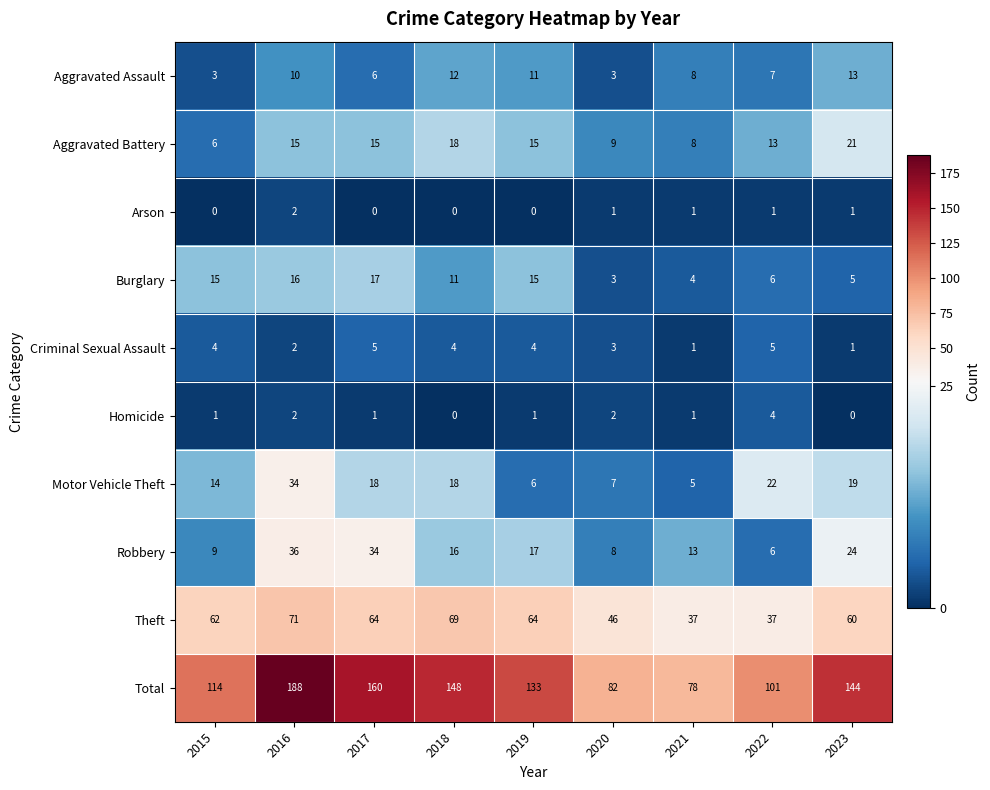

How many data points does each series have?

9